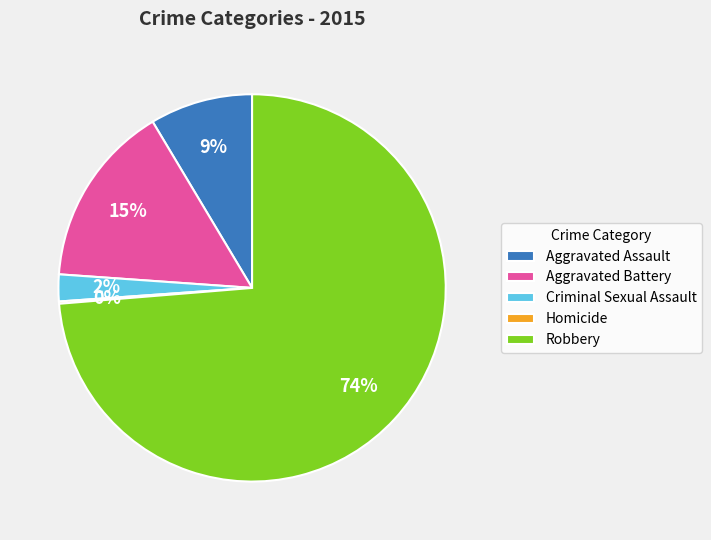

To the nearest percent, what portion does Criminal Sexual Assault represent?

2%